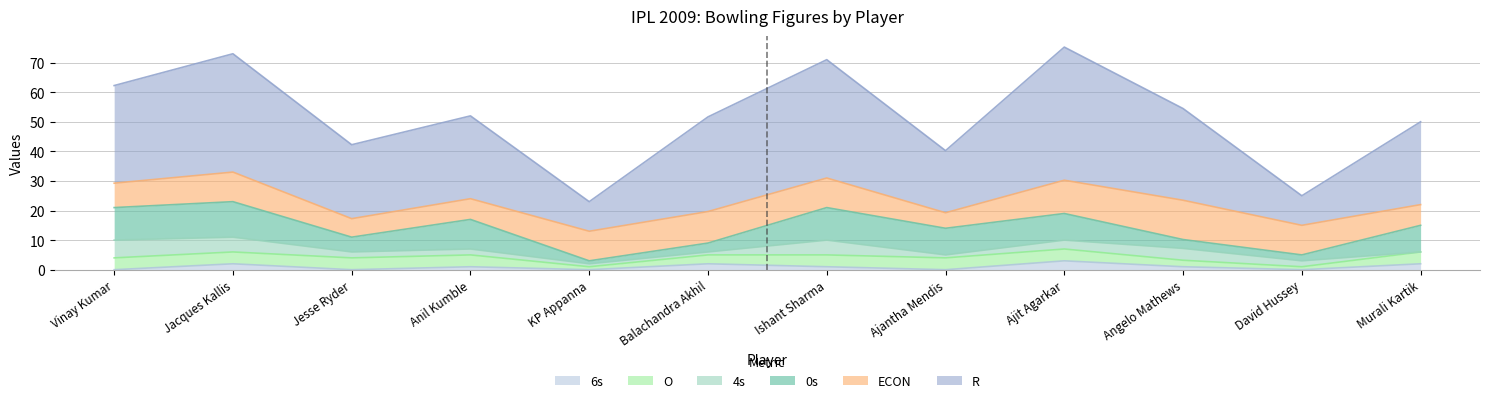

How many interior local valleys does the 0s series have?

3